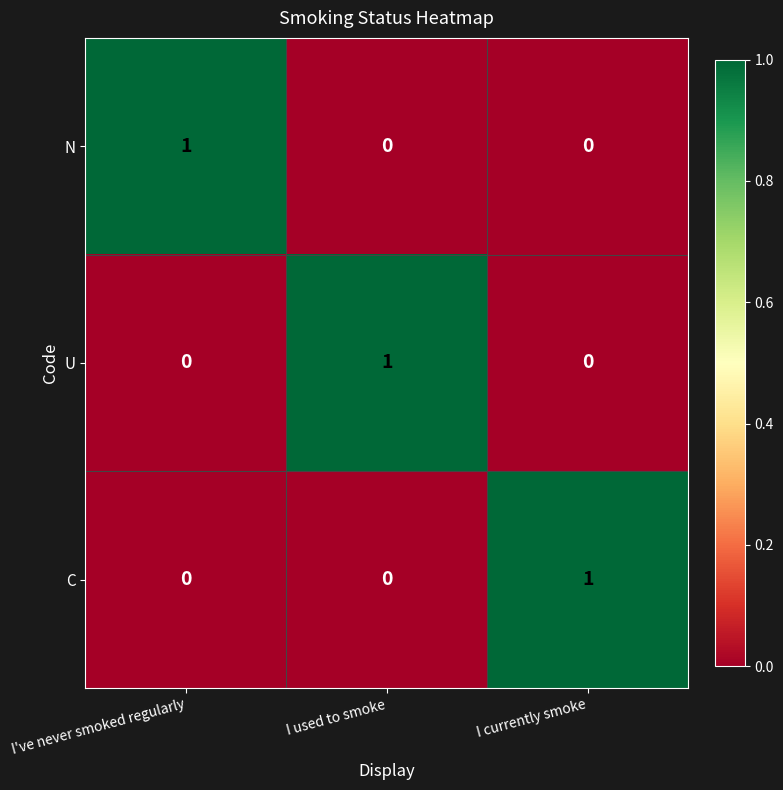

At how many categories does at least one series exceed 0?

3